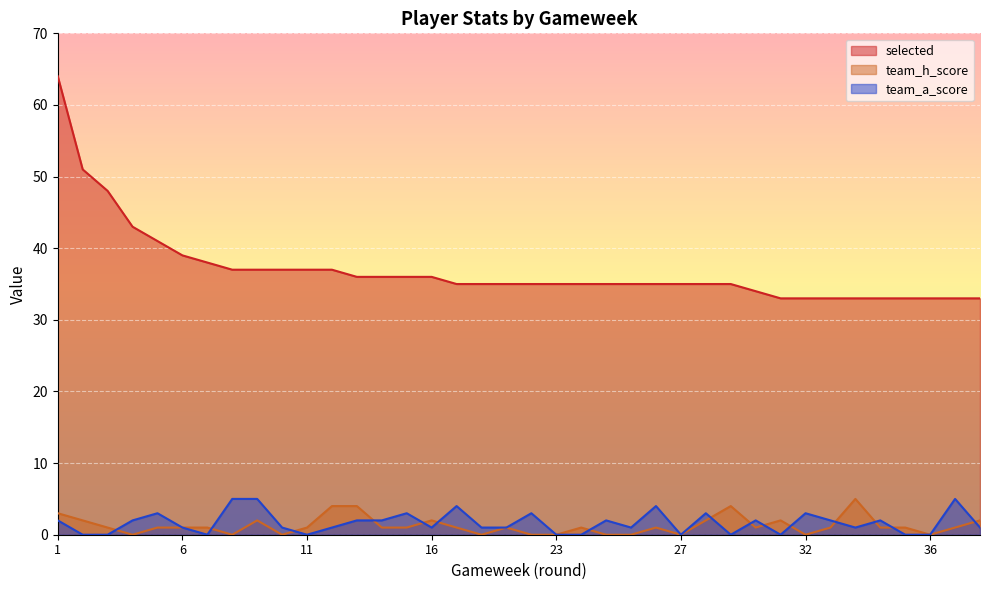

How many data points in team_a_score are less than 1?

11